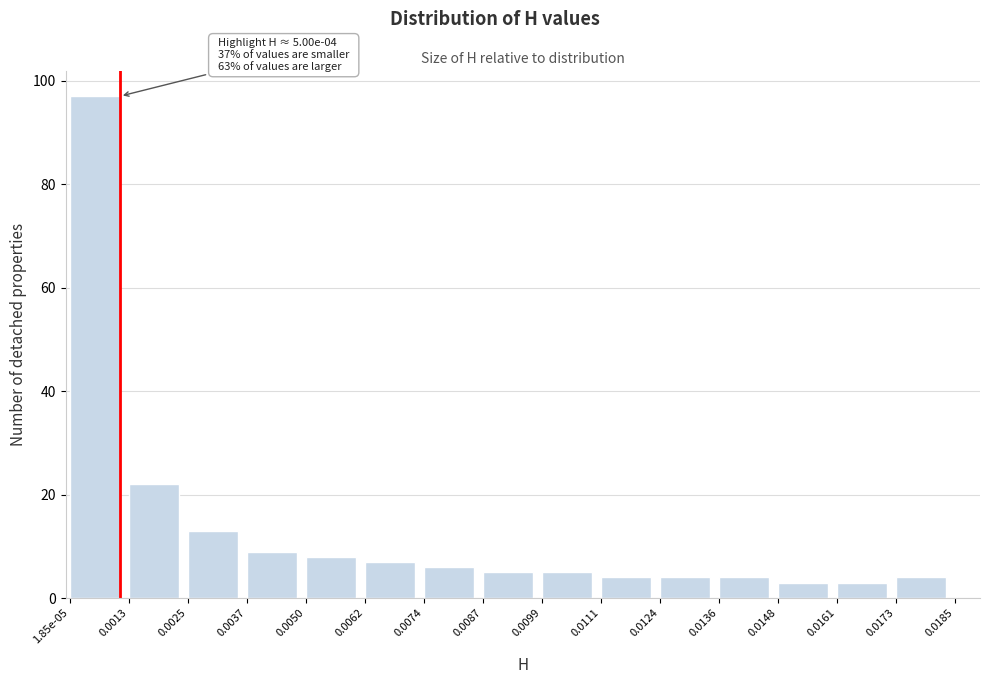

Reading left to right, transcribe all the data shown in this chart.

1.85e-05=97	0.0013=22	0.0025=13	0.0037=9	0.0050=8	0.0062=7	0.0074=6	0.0087=5	0.0099=5	0.0111=4	0.0124=4	0.0136=4	0.0148=3	0.0161=3	0.0173=4